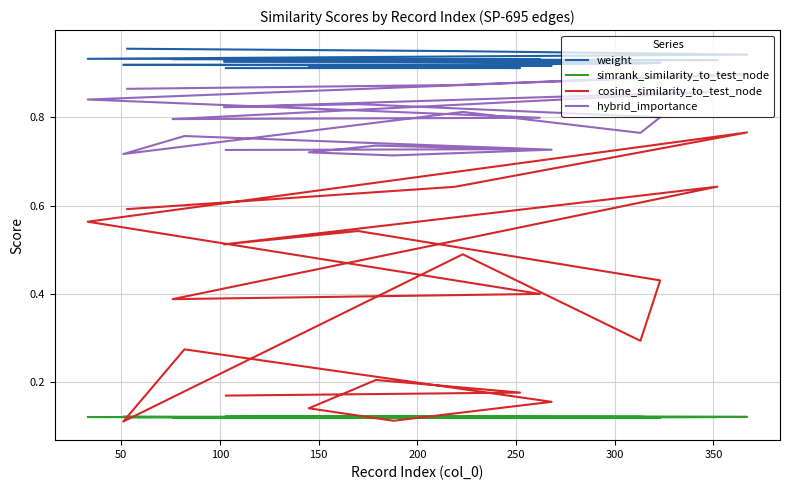

What are all the series names shown in the legend?

weight, simrank_similarity_to_test_node, cosine_similarity_to_test_node, hybrid_importance